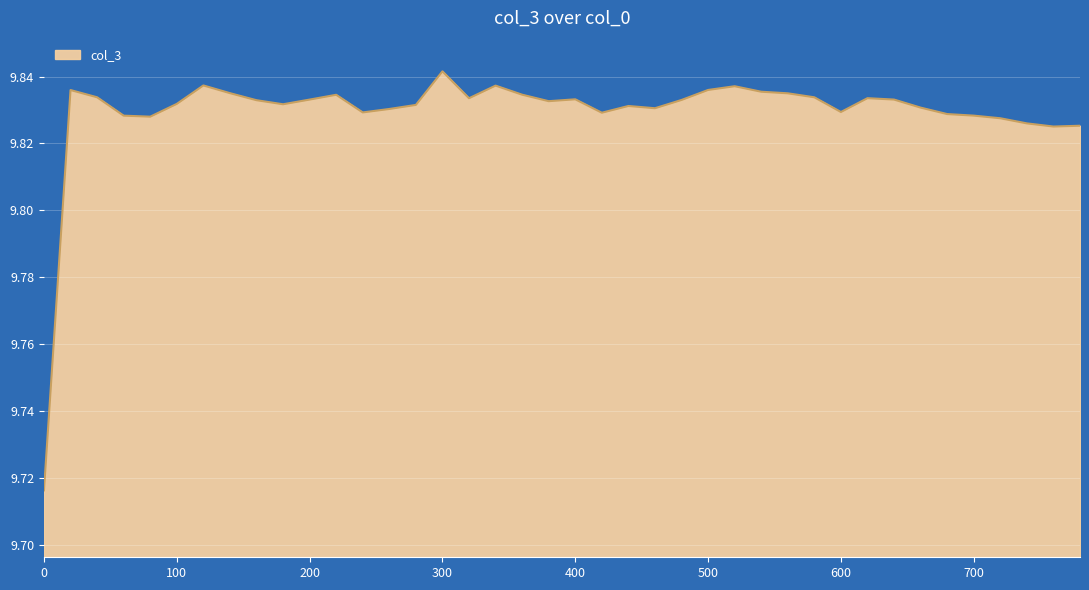

Rank the categories by value from highest to lowest.

300, 120, 340, 520, 500, 20, 540, 140, 560, 360, 220, 40, 580, 620, 320, 400, 640, 200, 480, 160, 380, 100, 180, 280, 440, 660, 460, 260, 600, 240, 420, 680, 700, 60, 80, 720, 740, 780, 760, 0